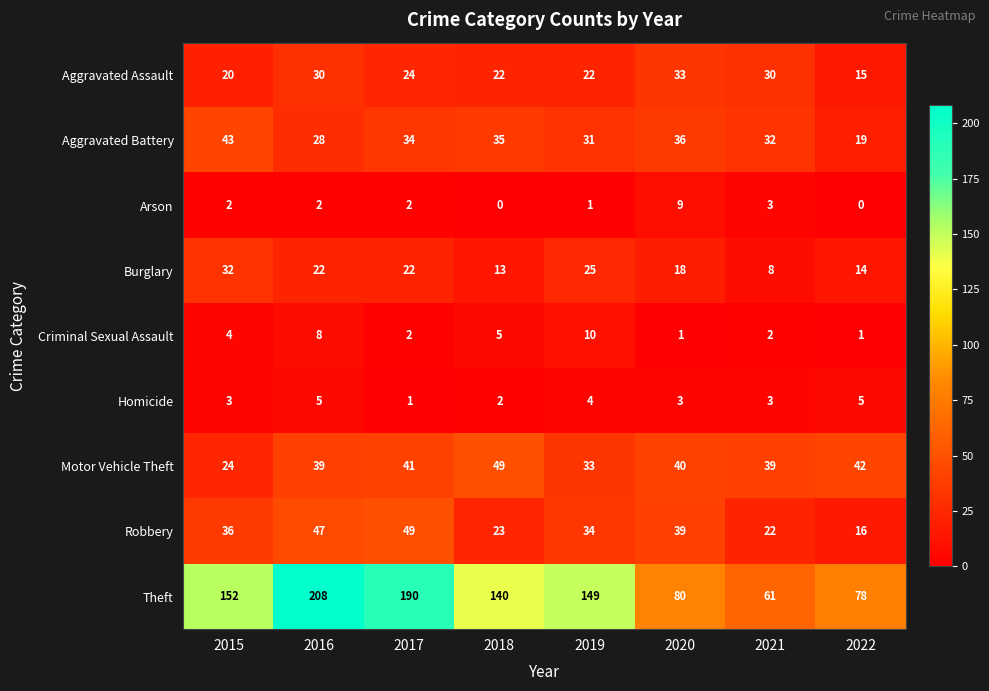

What is the difference between the highest and lowest values at 2017?

189